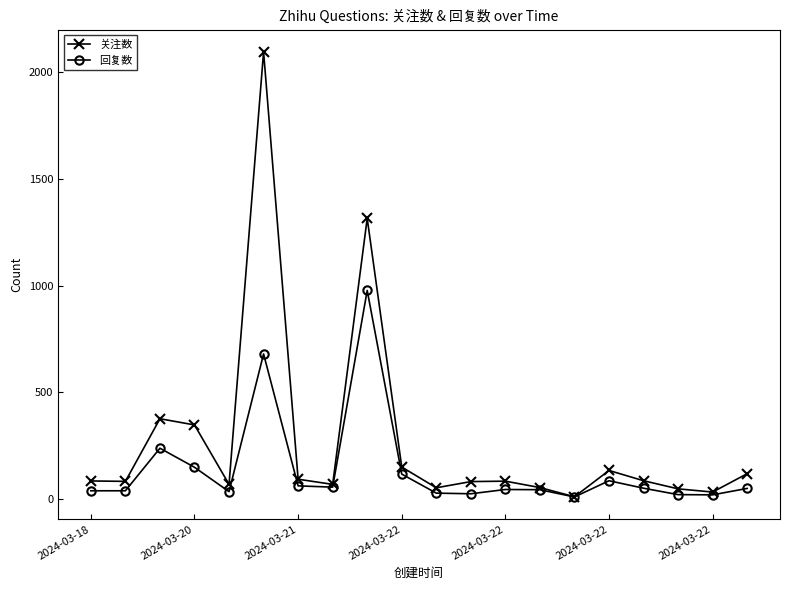

Which series has the largest total across all categories?

关注数